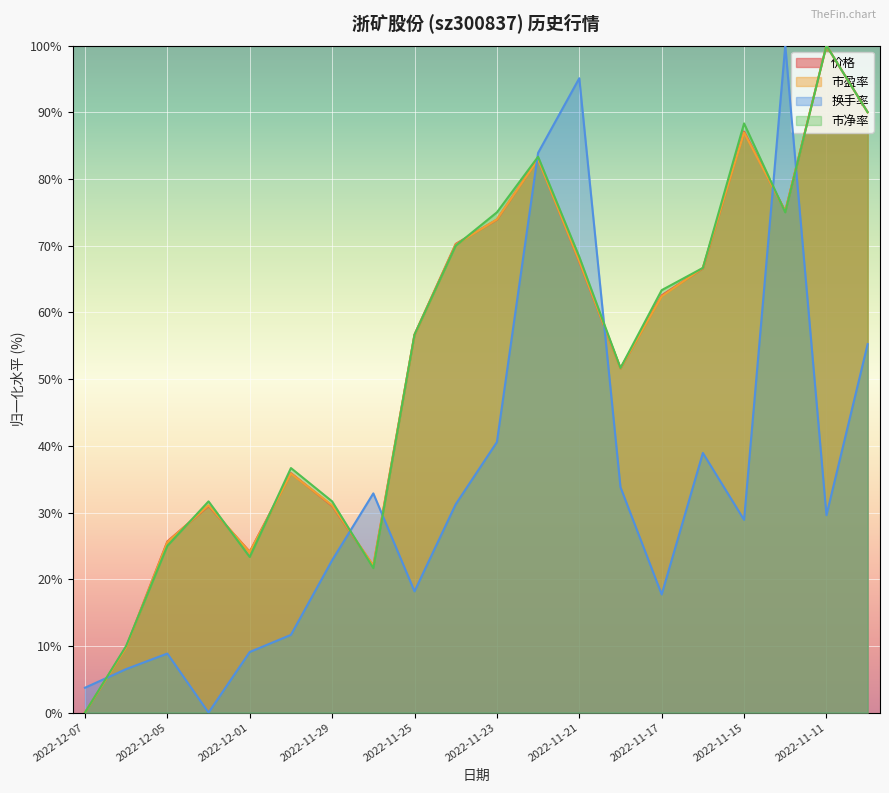

At which category is the sum across all series the highest?

2022-11-22